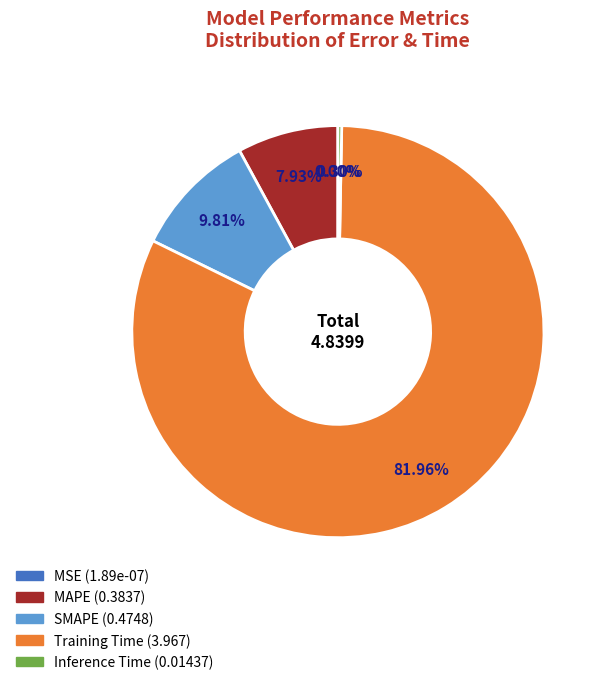

To the nearest percent, what is the difference between the largest and smallest slice percentages?

82%